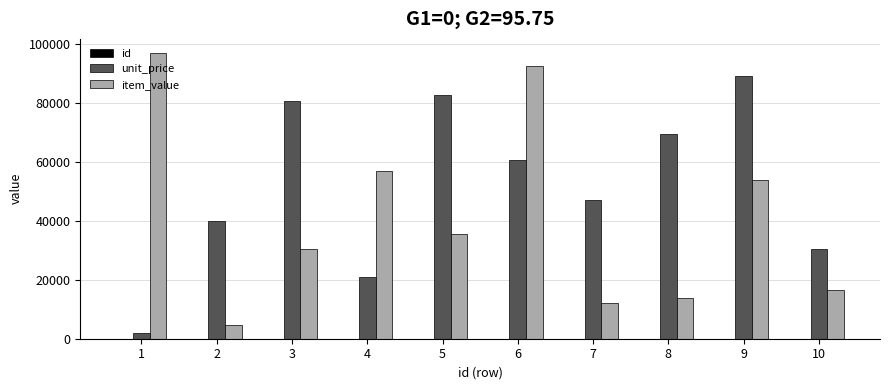

The value of unit_price at 9 is 134116. True or false?

False